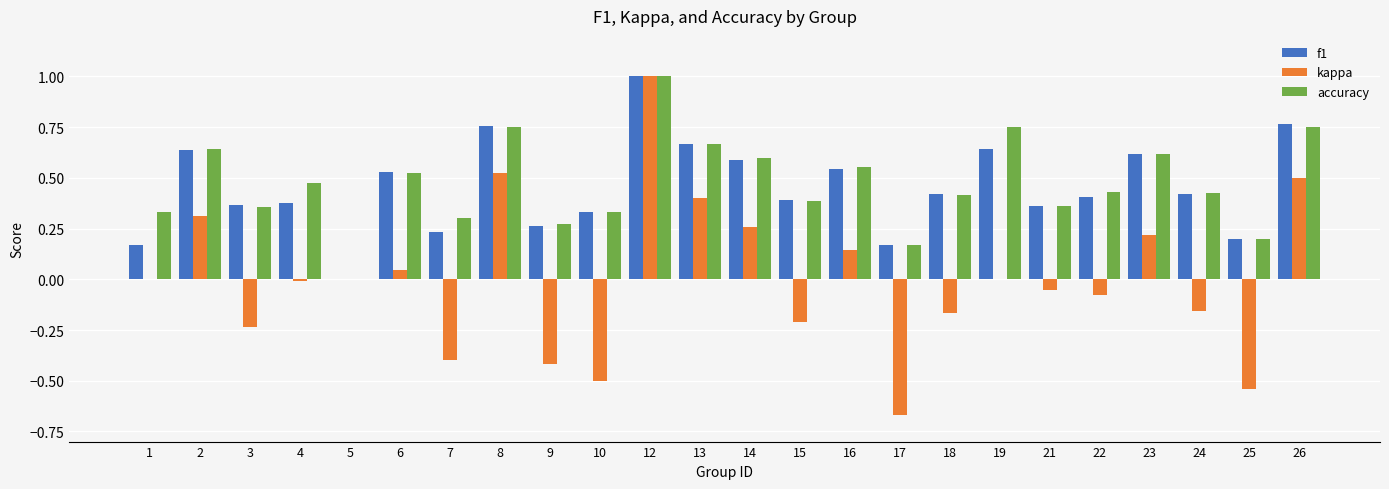

True or false: f1 has a value of 0.5 at 10.

False